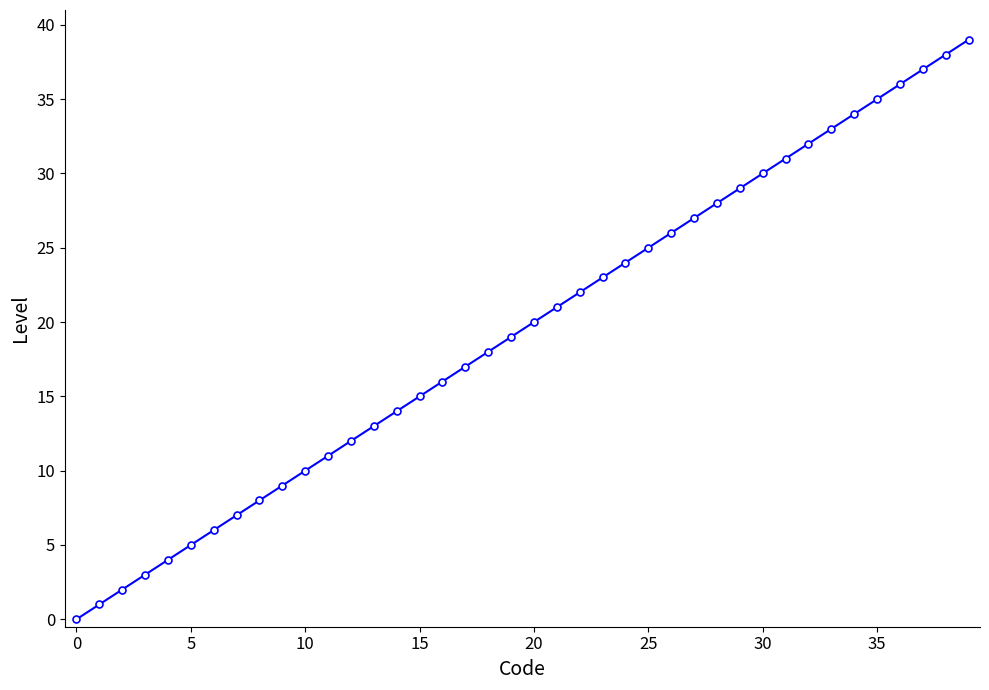

What is the greatest value displayed?

39